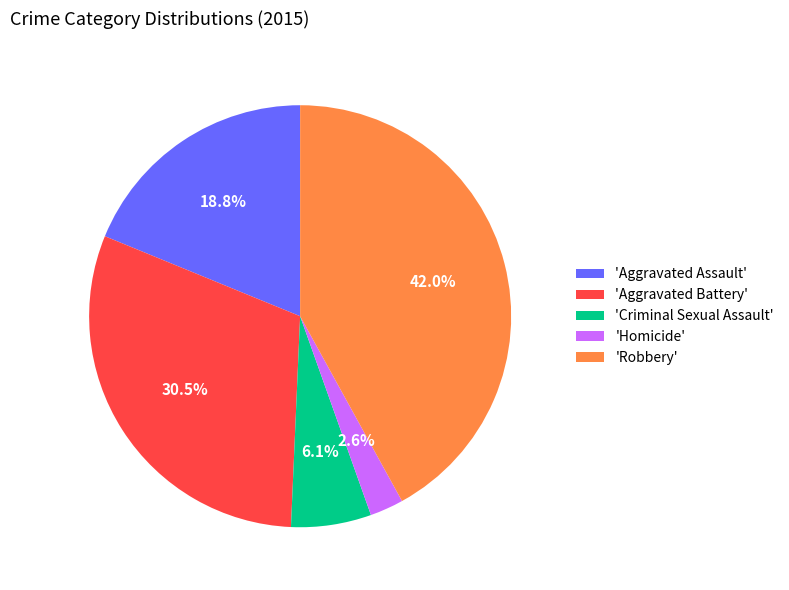

Is there any slice that represents more than half of the pie?

No